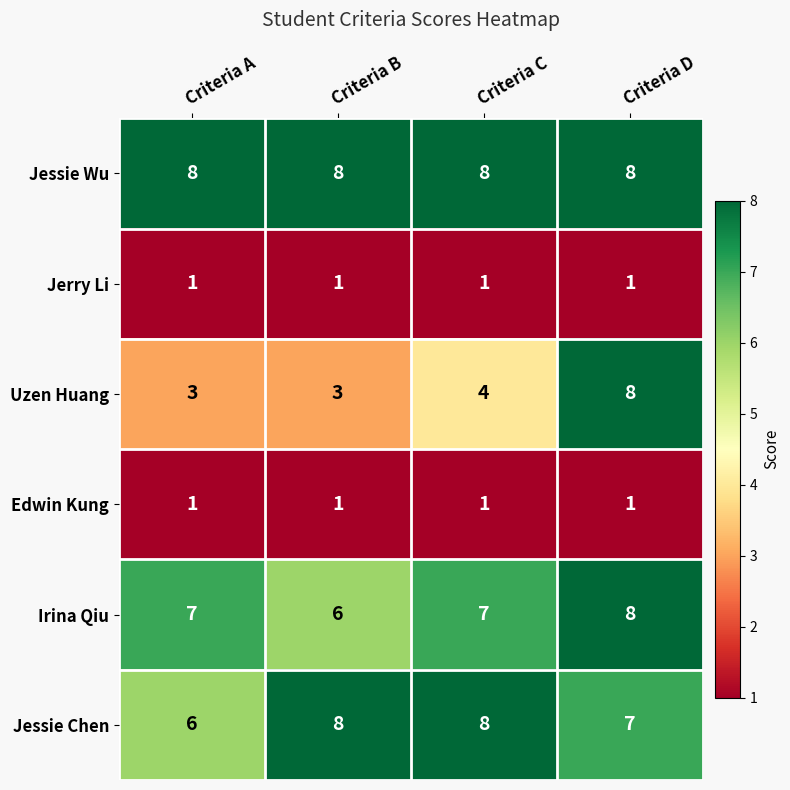

Which series has the largest range (max minus min)?

Uzen Huang